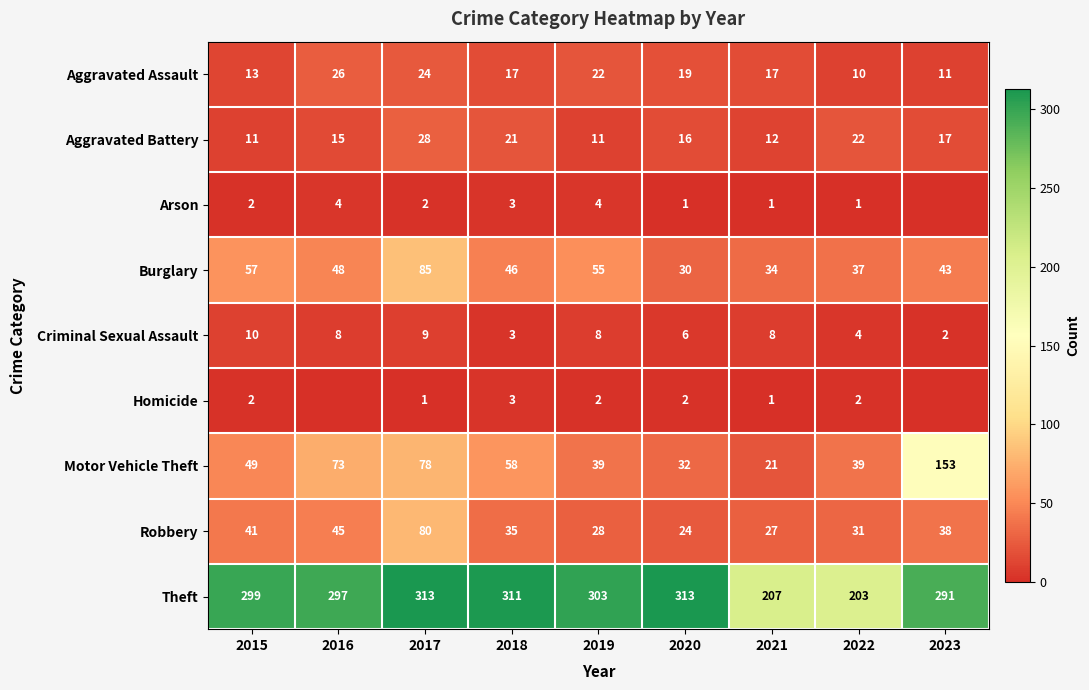

True or false: Theft has a value of 479 at 2023.

False